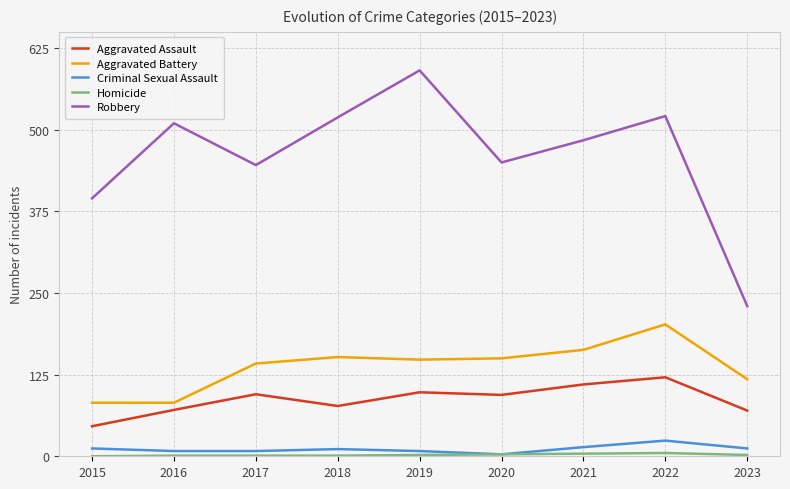

At how many categories does at least one series exceed 462?

5